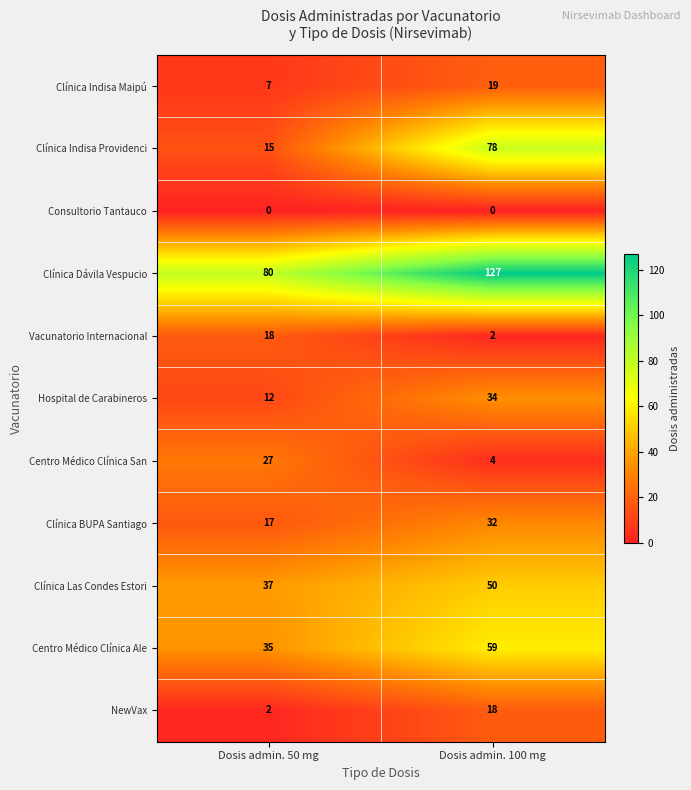

True or false: Clínica Dávila Vespucio has a value of 27 at Dosis admin. 50 mg.

False